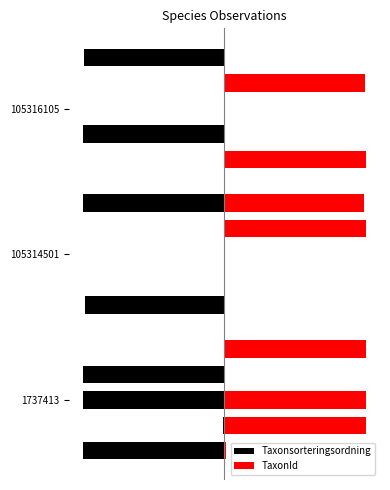

What value does the TaxonId series have at 2?

1.0